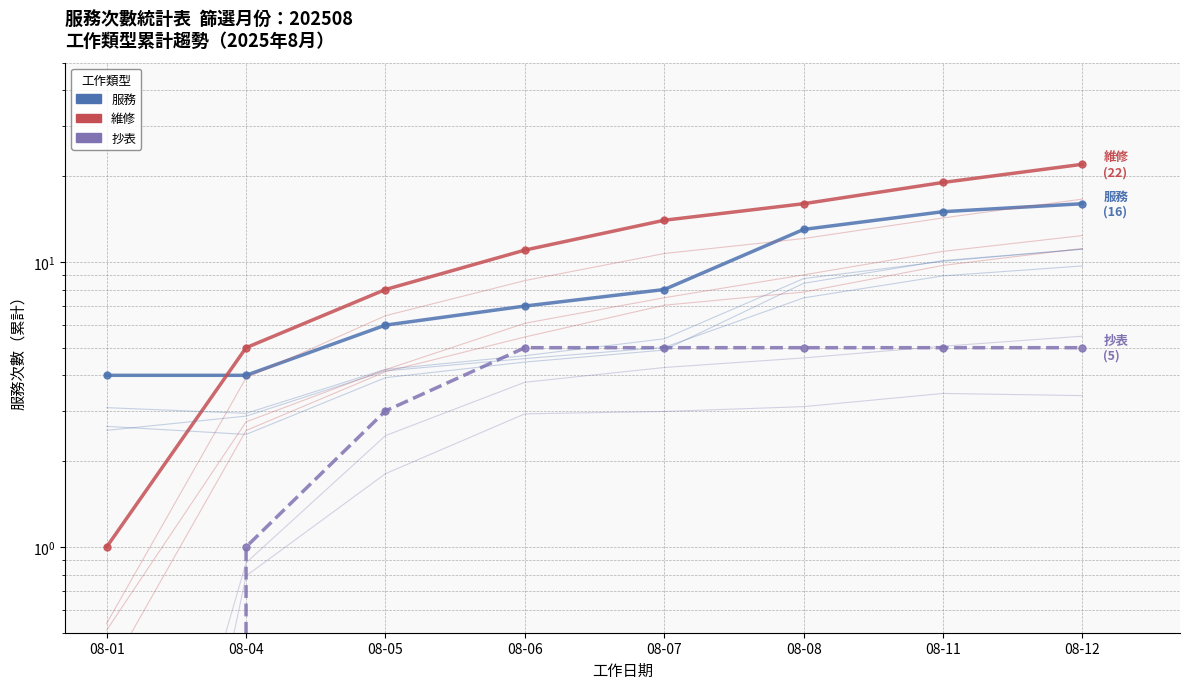

Which has a higher value, 08-07 or 08-11?

08-11